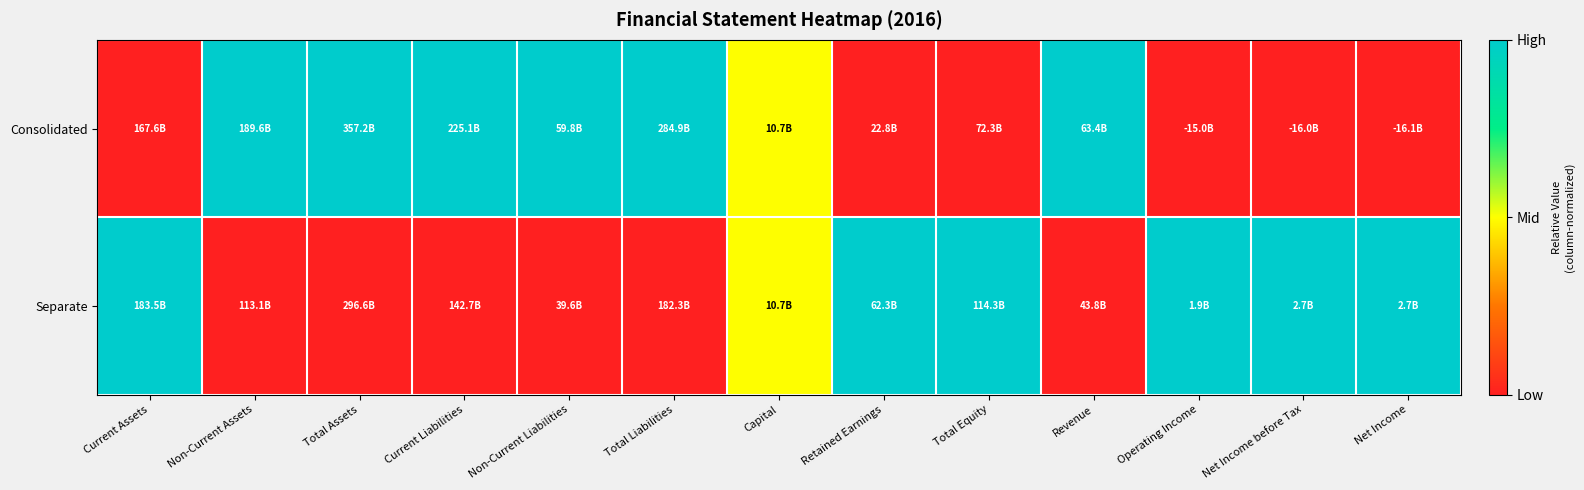

Reading left to right, list all the values displayed in this chart.

Consolidated: Current Assets=0.0	Non-Current Assets=1.0	Total Assets=1.0	Current Liabilities=1.0	Non-Current Liabilities=1.0	Total Liabilities=1.0	Capital=0.5	Retained Earnings=0.0	Total Equity=0.0	Revenue=1.0	Operating Income=0.0	Net Income before Tax=0.0	Net Income=0.0
Separate: Current Assets=1.0	Non-Current Assets=0.0	Total Assets=0.0	Current Liabilities=0.0	Non-Current Liabilities=0.0	Total Liabilities=0.0	Capital=0.5	Retained Earnings=1.0	Total Equity=1.0	Revenue=0.0	Operating Income=1.0	Net Income before Tax=1.0	Net Income=1.0